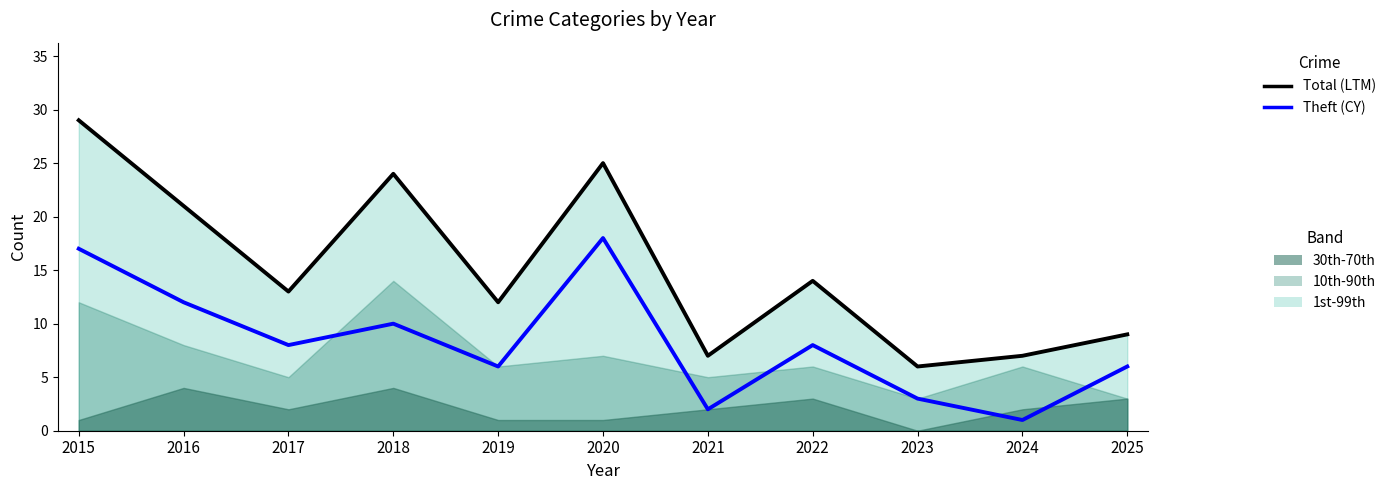

What is the maximum value shown in the chart?

29